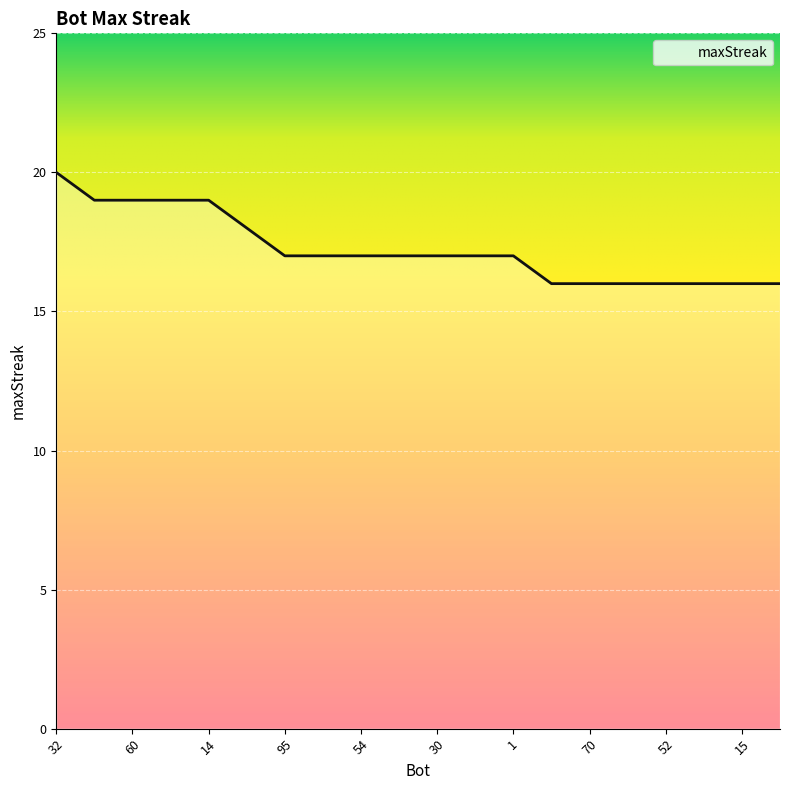

What is the greatest value displayed?

20